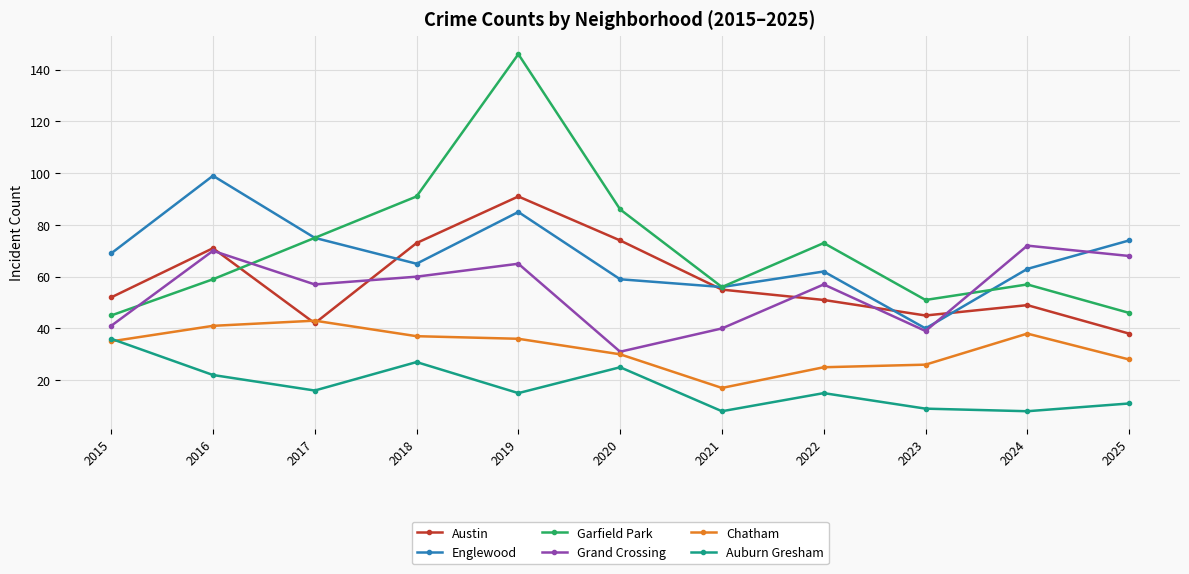

At which label does Englewood first exceed 65?

2015